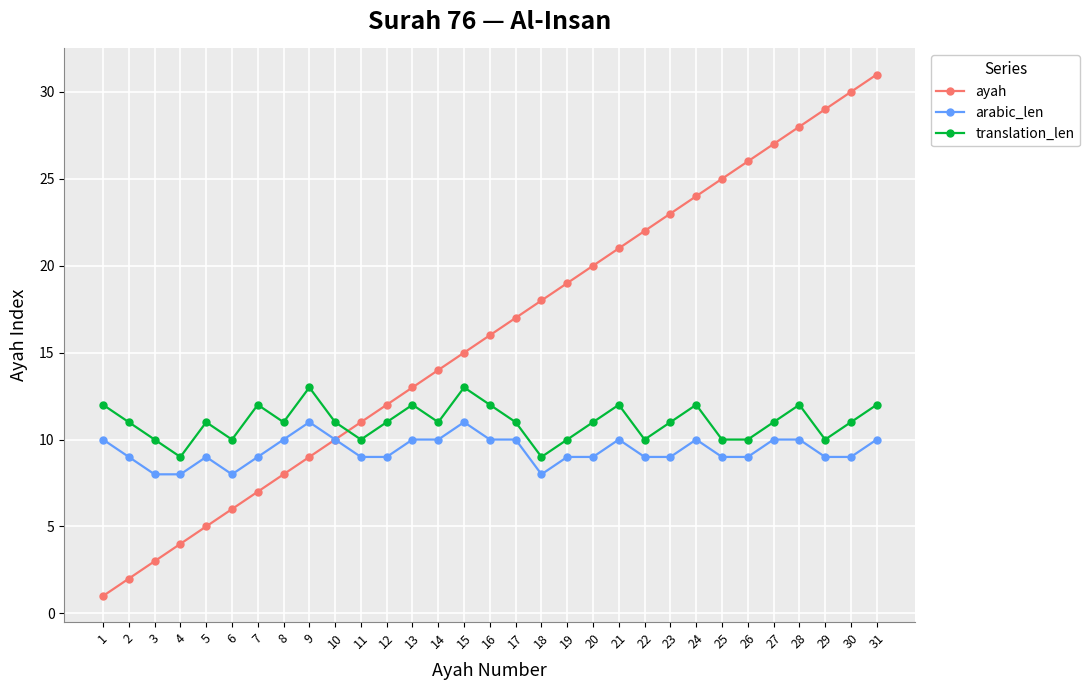

Is it true that ayah equals 4 at 4?

True